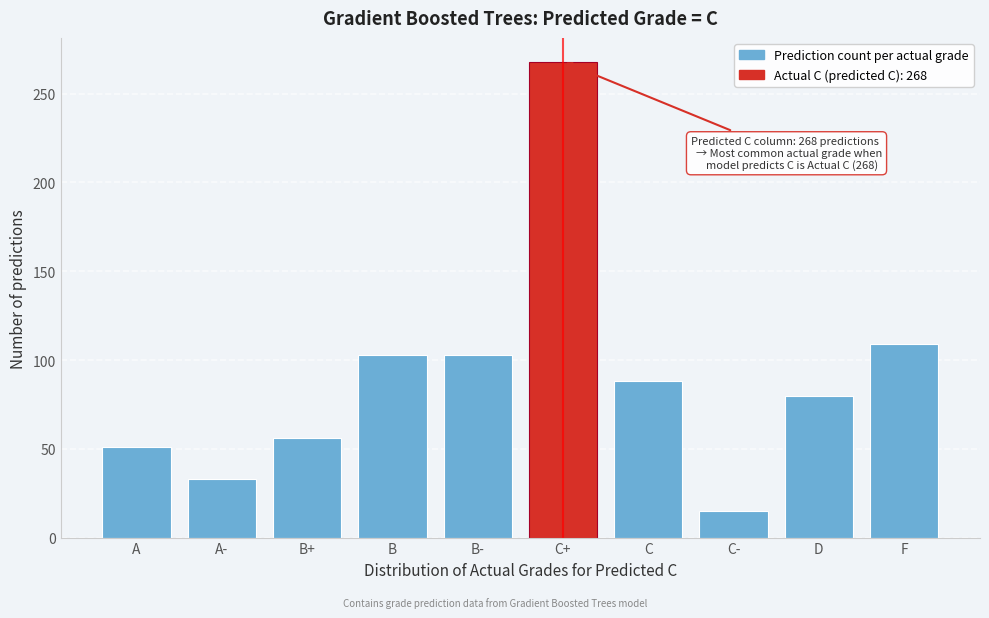

Reading right to left, transcribe all the data shown in this chart.

109	80	15	88	268	103	103	56	33	51